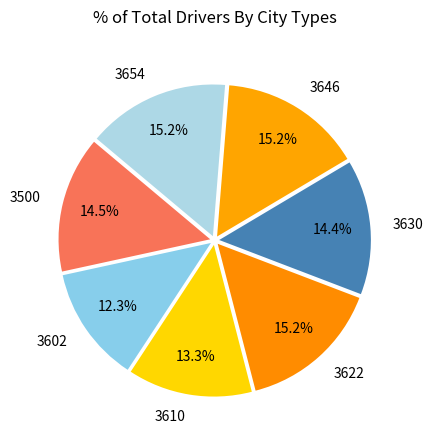

Which category has the smallest portion of the pie?

3602